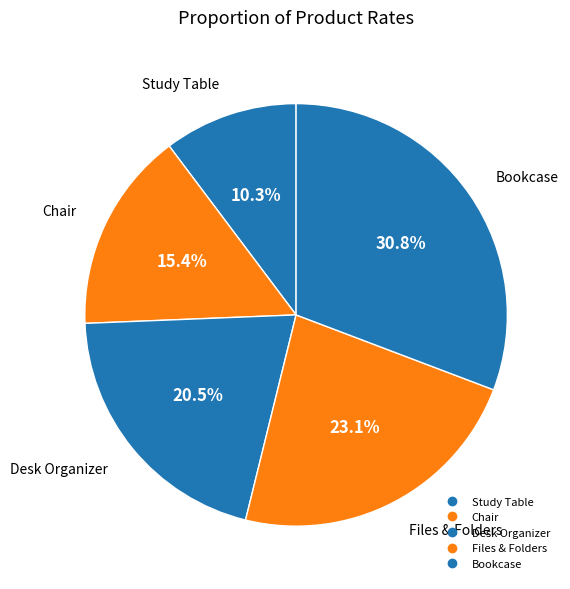

Count the number of slices in the pie.

5